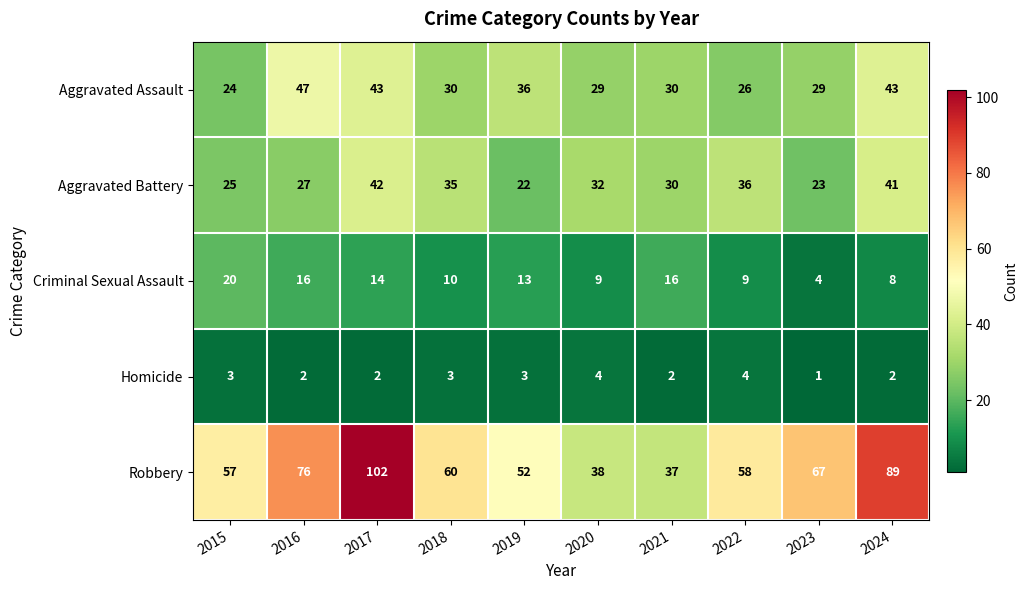

Rank the series by their maximum value, from highest to lowest.

Robbery, Aggravated Assault, Aggravated Battery, Criminal Sexual Assault, Homicide